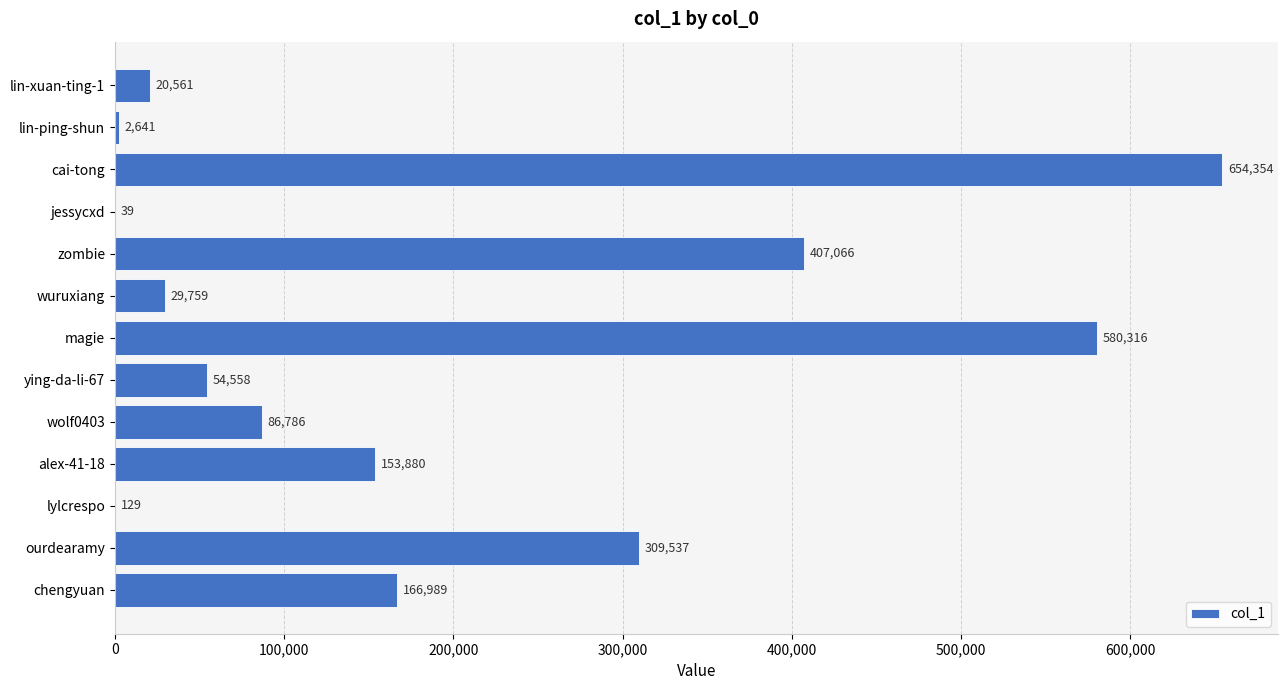

Are the bars horizontal?

Yes